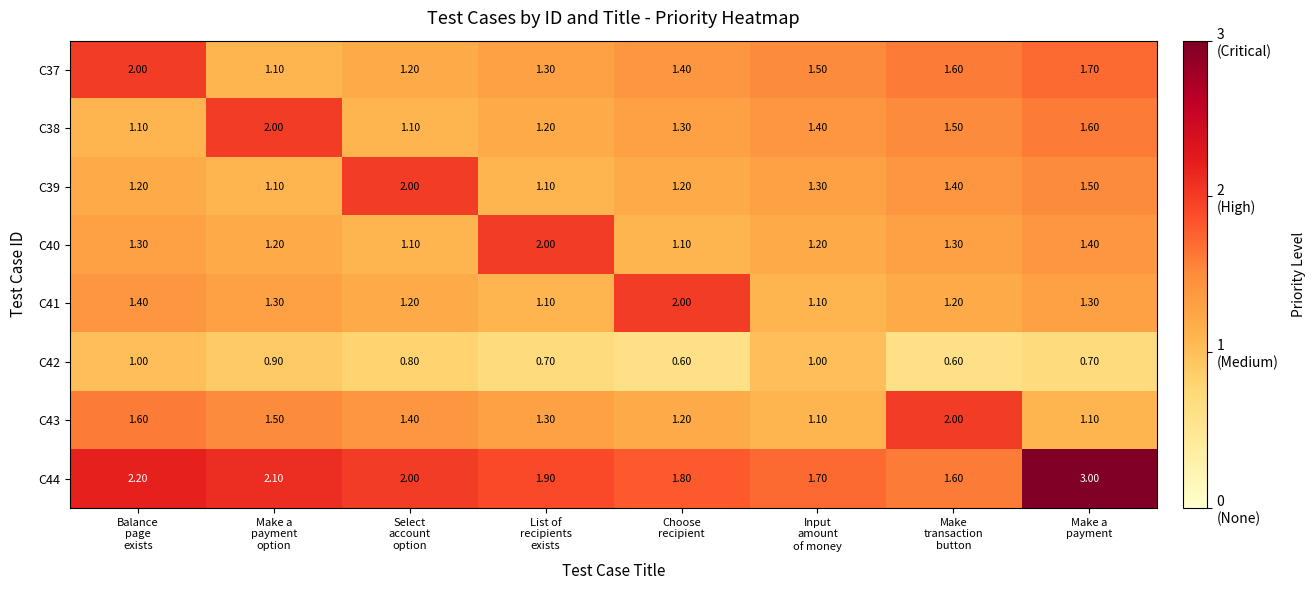

At Make a
payment, list the series in order from largest to smallest.

C44, C37, C38, C39, C40, C41, C43, C42